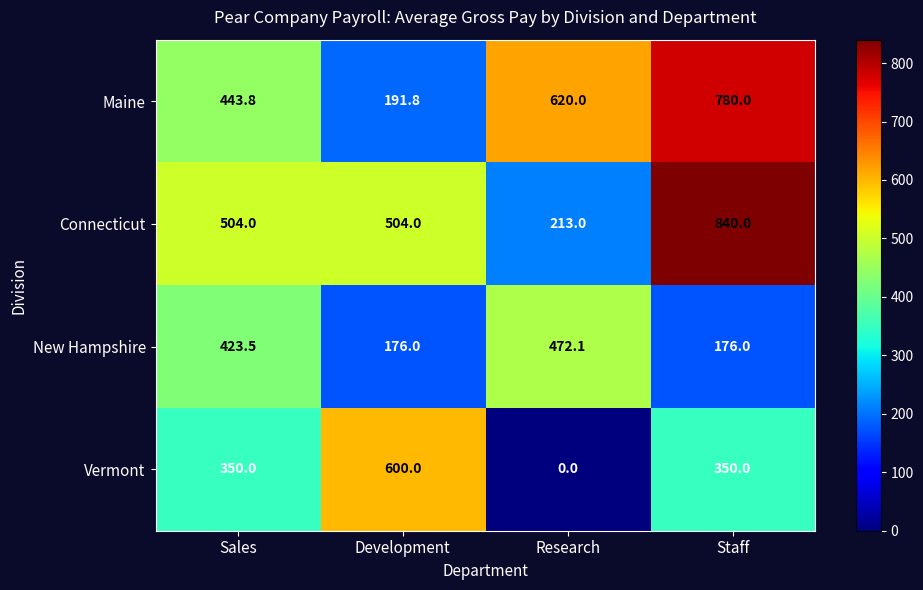

Which category has the highest value across all series?

Staff